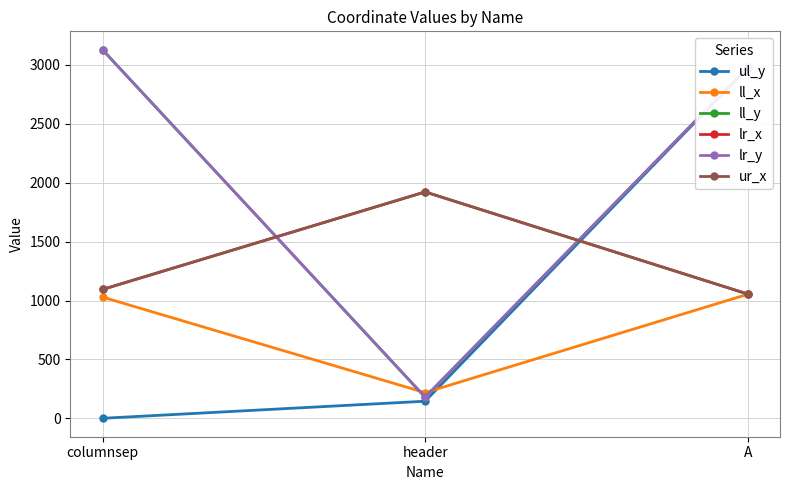

Rank the series at A from highest to lowest value.

ll_y, lr_y, ul_y, lr_x, ur_x, ll_x